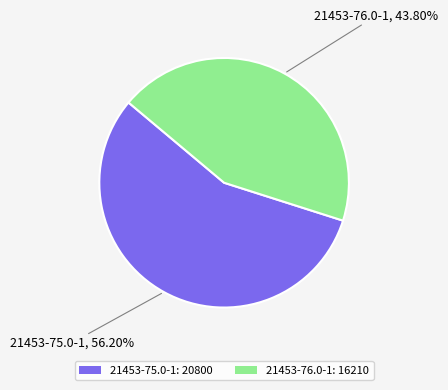

Which has a higher value, 21453-76.0-1 or 21453-75.0-1?

21453-75.0-1